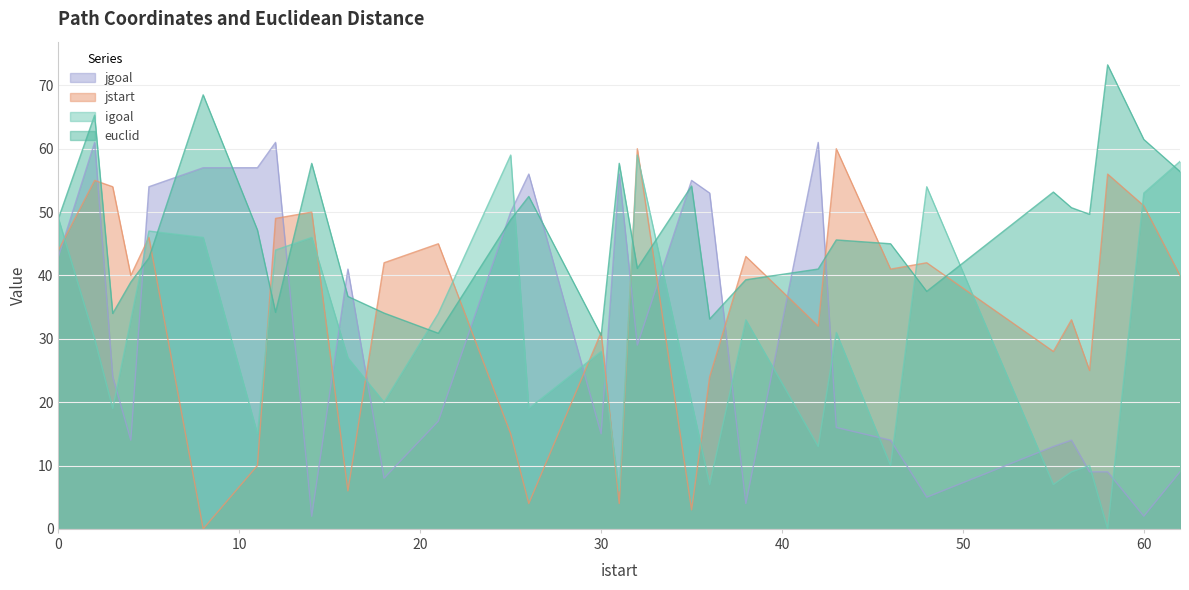

Is the value of jstart at 8 greater than the value of euclid at 14?

No